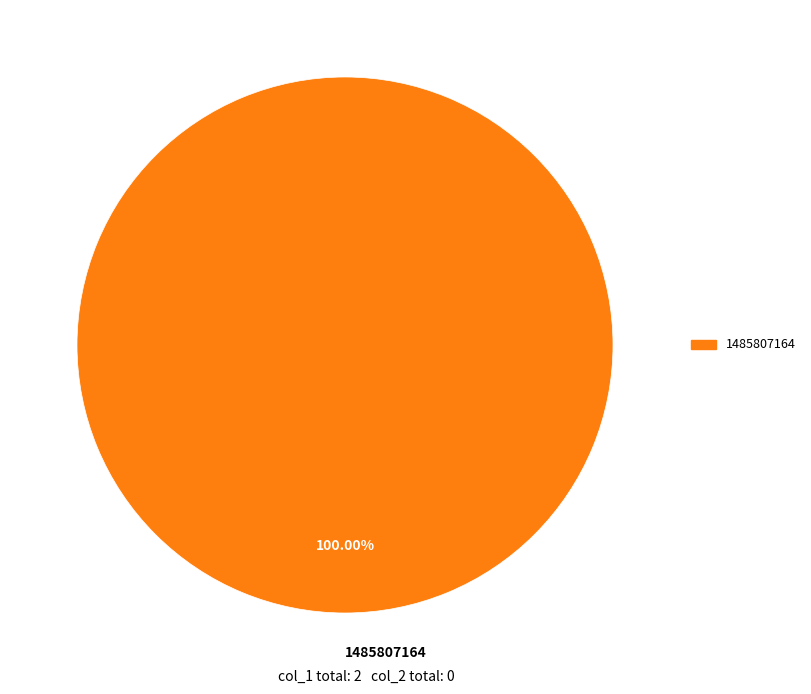

Rank the categories by value from lowest to highest.

1485807164